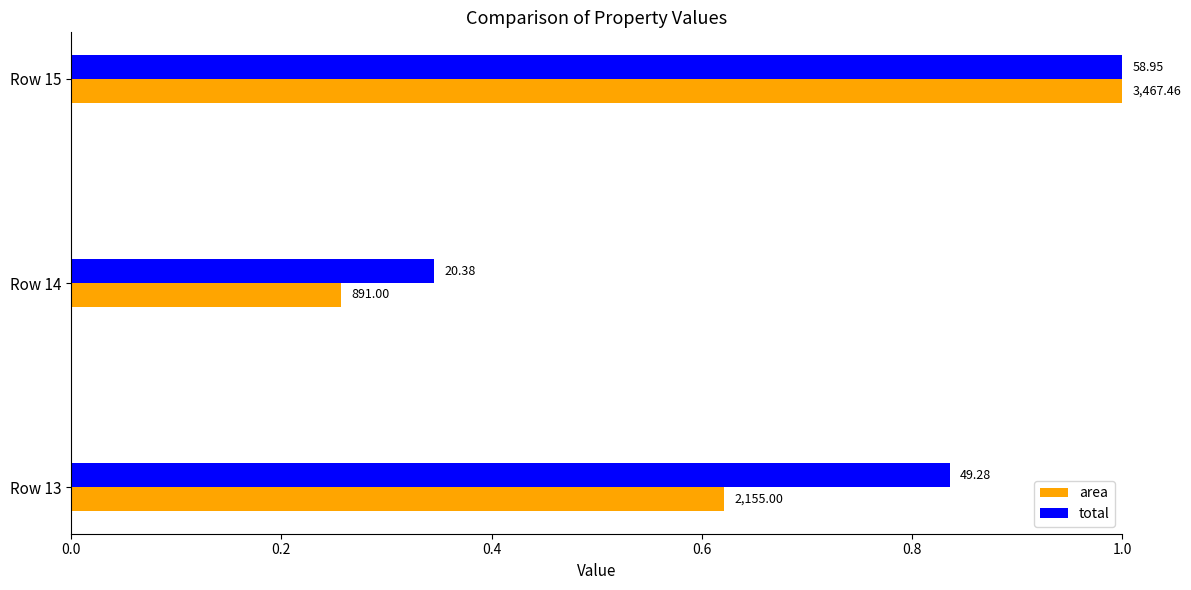

What are all the series names shown in the legend?

area, total